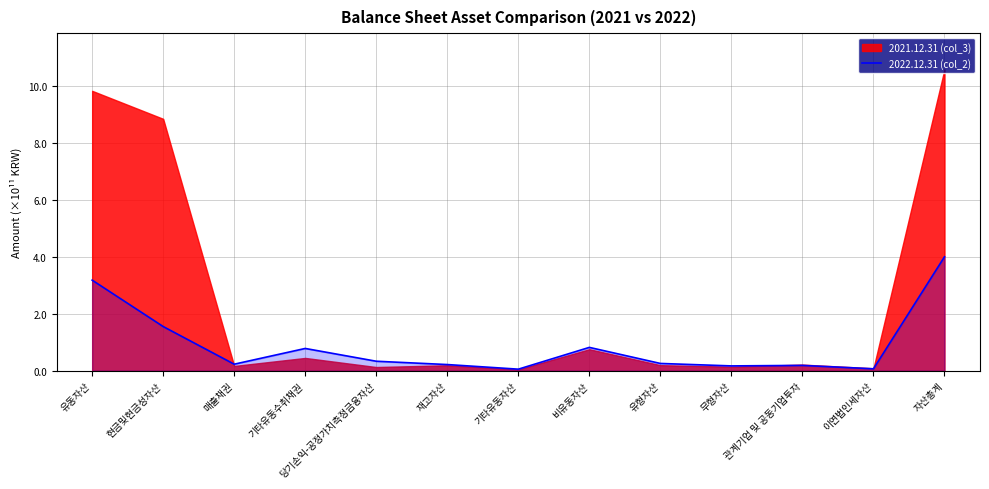

What is the sum of the values at 비유동자산 and 당기손익-공정가치측정금융자산?

115275073129